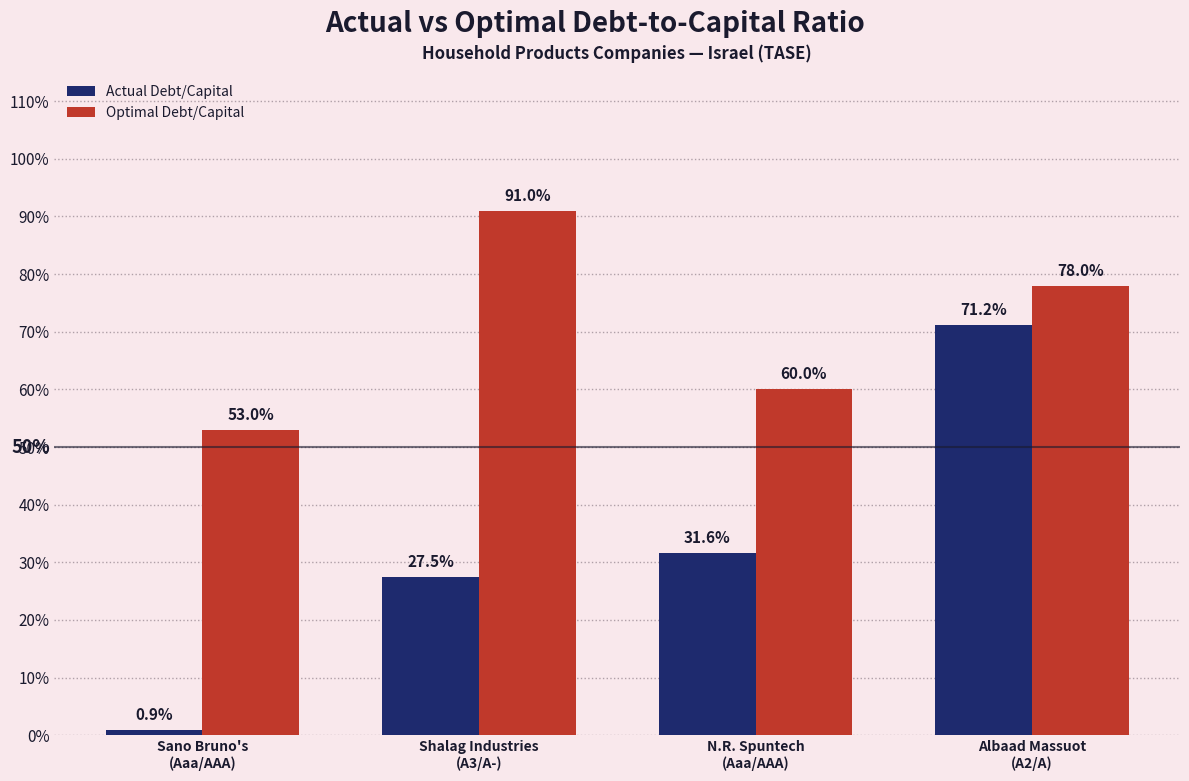

What is the difference between the Optimal Debt/Capital values at Shalag Industries
(A3/A-) and N.R. Spuntech
(Aaa/AAA)?

0.3